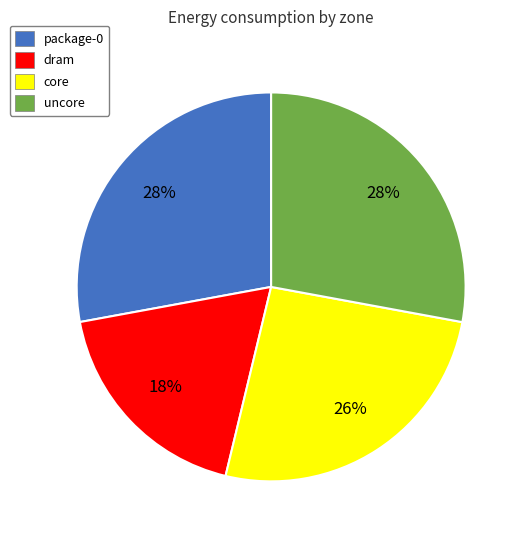

What is the smallest slice in the pie chart?

dram